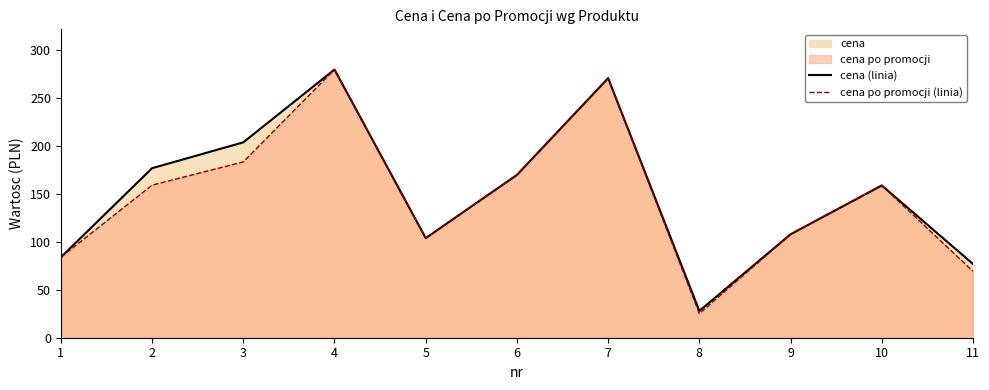

At which category does cena po promocji (linia) reach its first local valley?

5